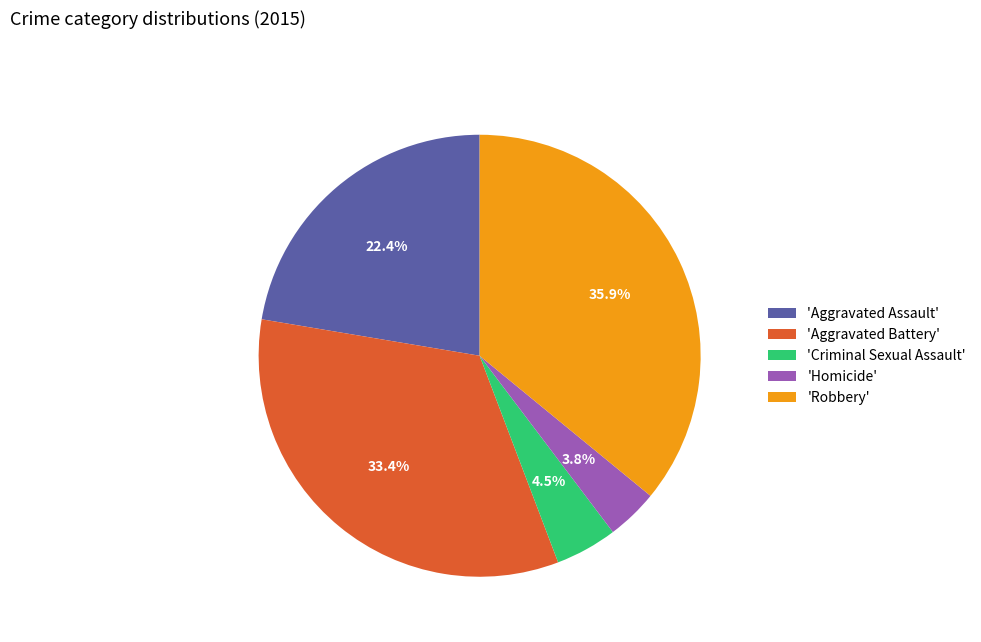

Which category has the smallest portion of the pie?

'Homicide'